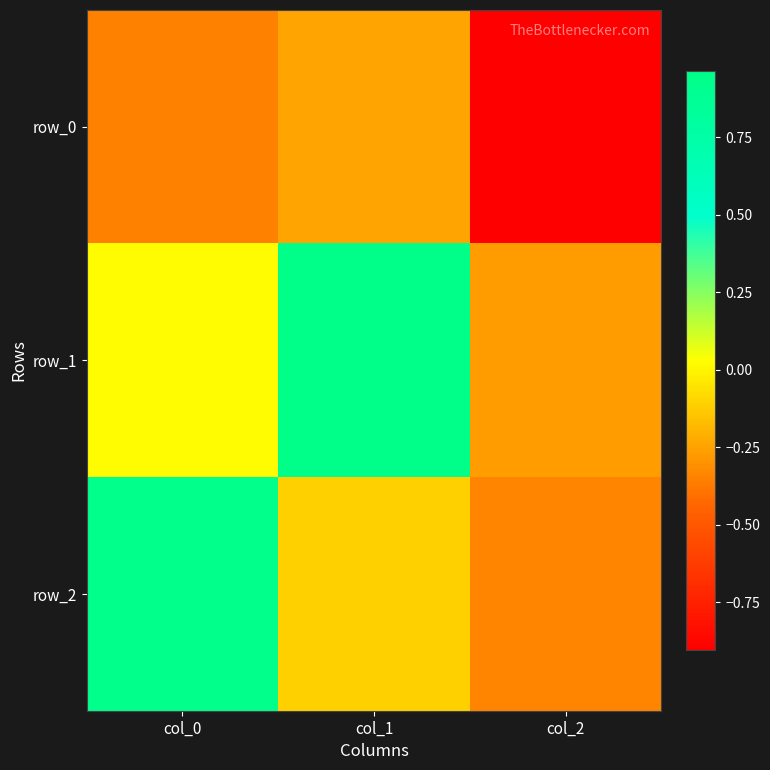

Rank the series by their maximum value, from lowest to highest.

row_0, row_2, row_1